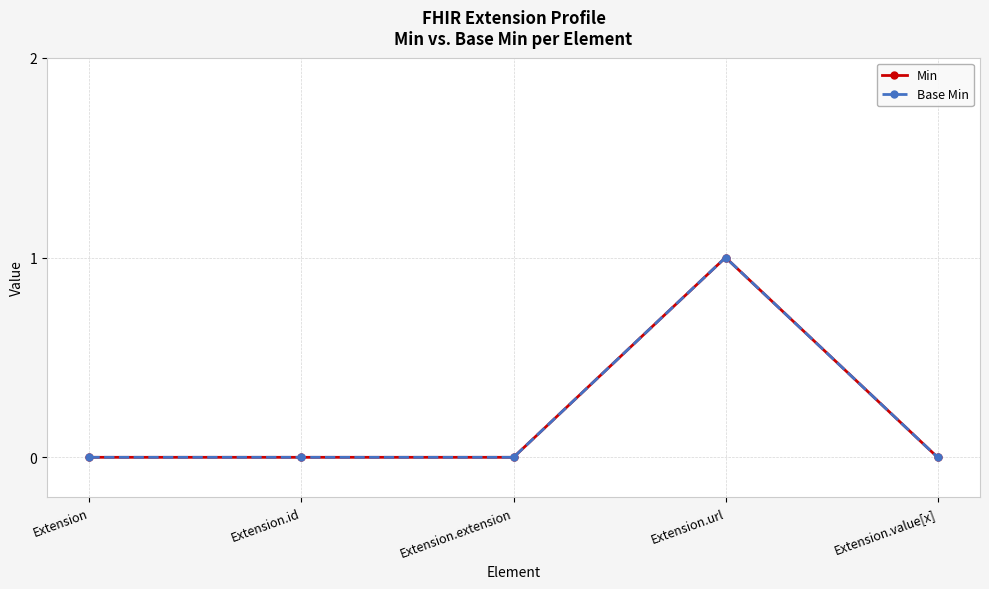

Which category has the lowest value across all series?

Extension